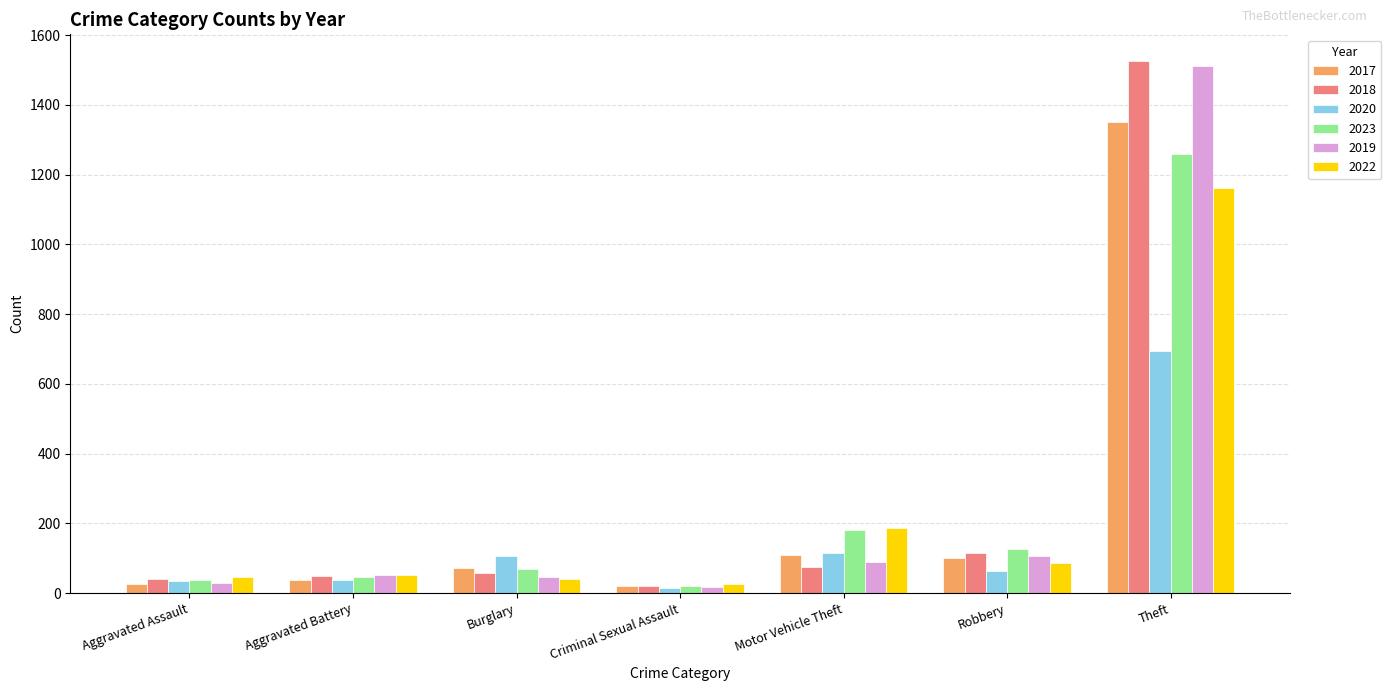

Which series changed the most between Criminal Sexual Assault and Theft?

2018